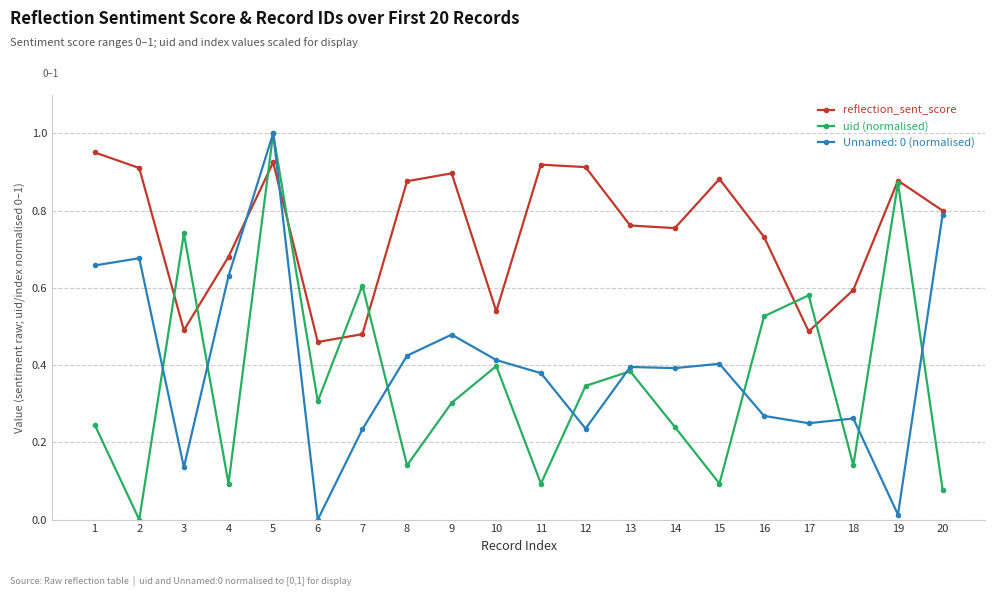

The value of reflection_sent_score at 17 is 0.1. True or false?

False